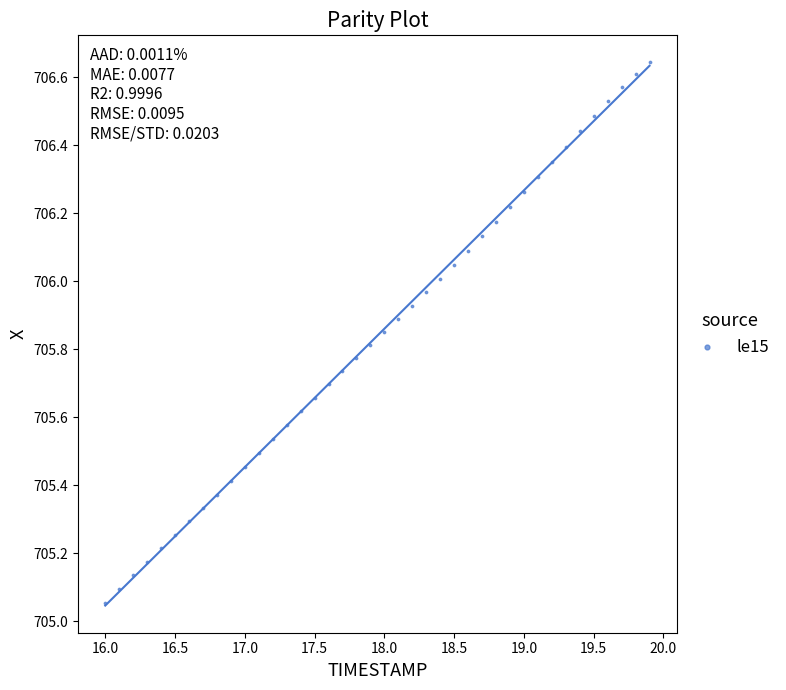

What is the range of X values (max minus min)?

3.9